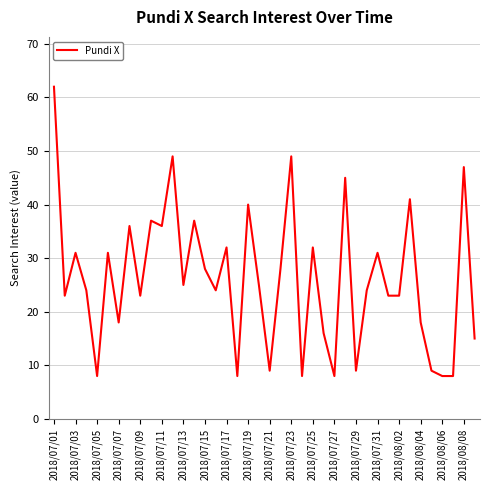

What is the difference between the maximum and minimum values?

54